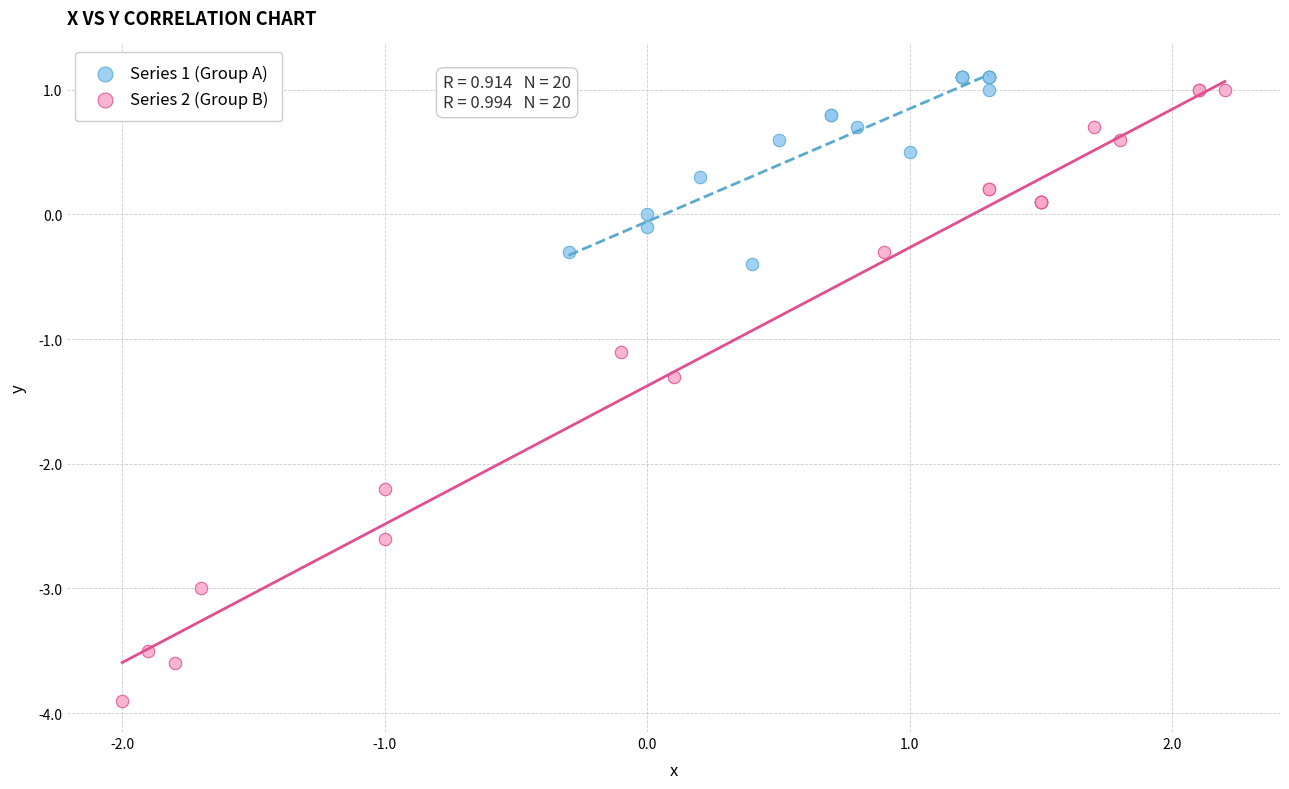

Which series has the largest Y range (max minus min)?

Series 2 (Group B)